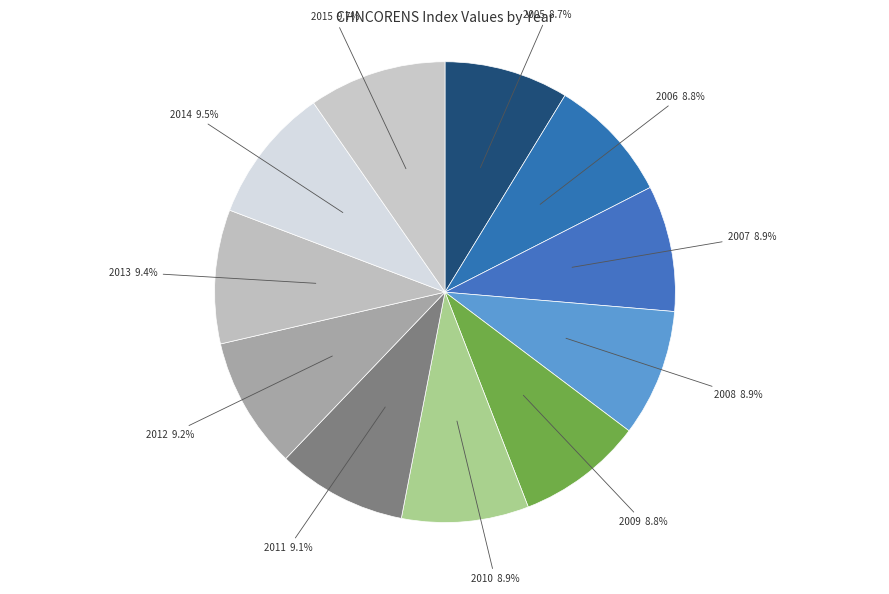

How many segments does this pie chart have?

11